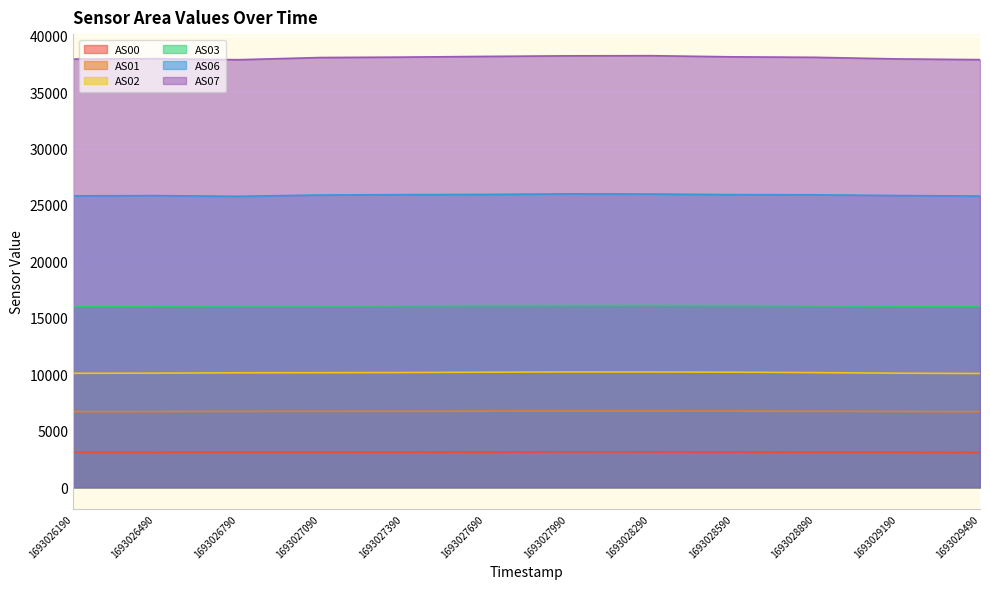

Which series has the largest total across all categories?

AS07